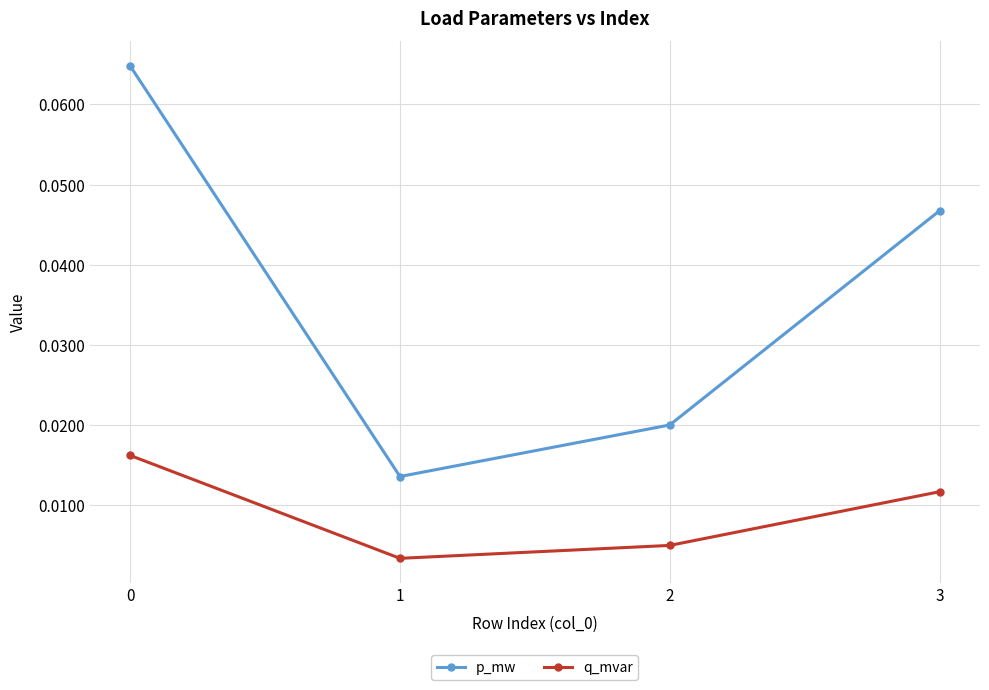

At how many categories does at least one series exceed 0?

4